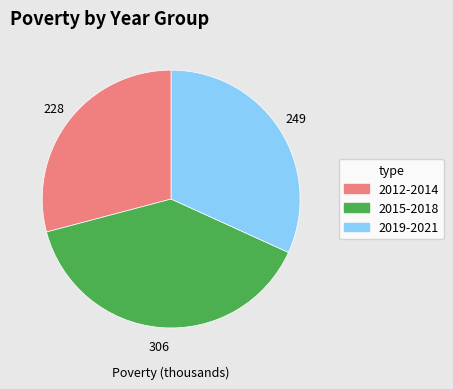

What is the ratio of the value at 2012-2014 to the value at 2019-2021?

0.9